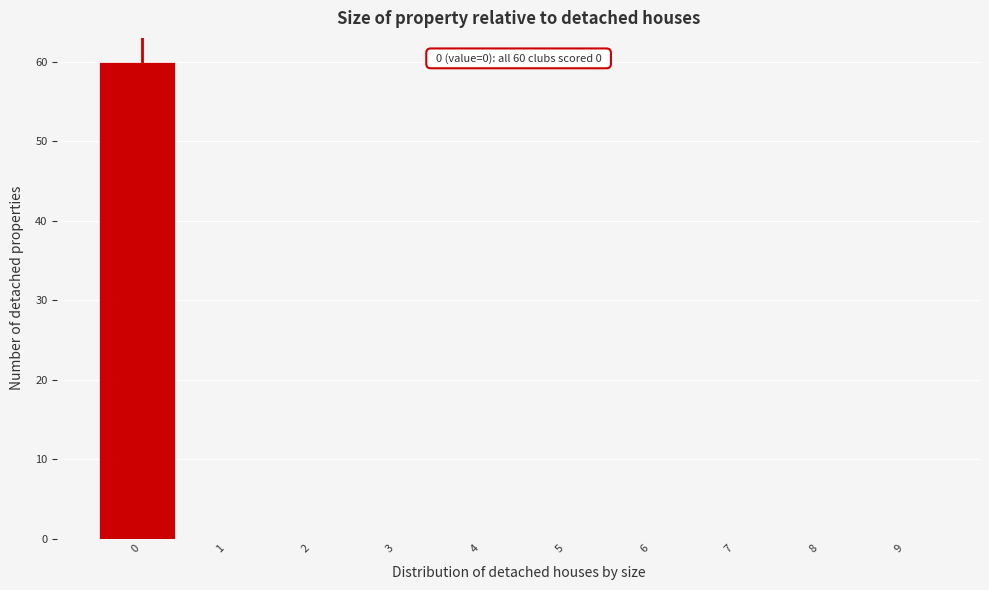

Reading right to left, transcribe all the data shown in this chart.

9=0	8=0	7=0	6=0	5=0	4=0	3=0	2=0	1=0	0=60